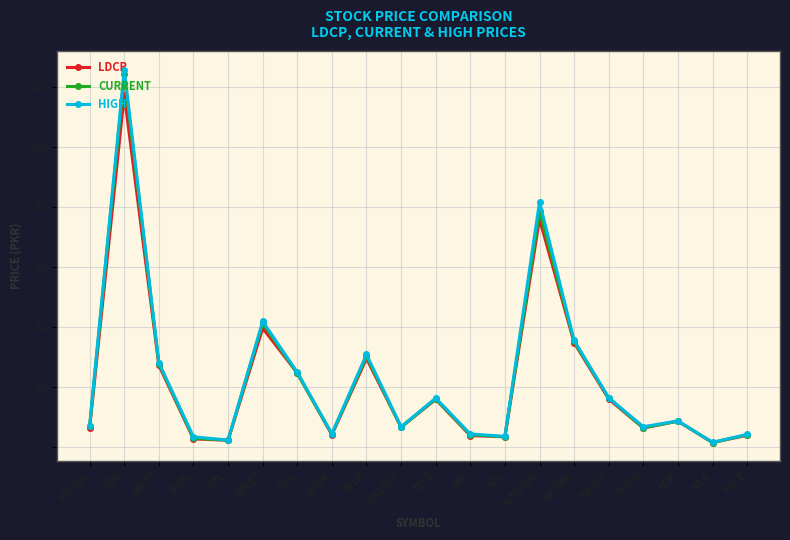

What is the label of the 19th point from the left?

SILK